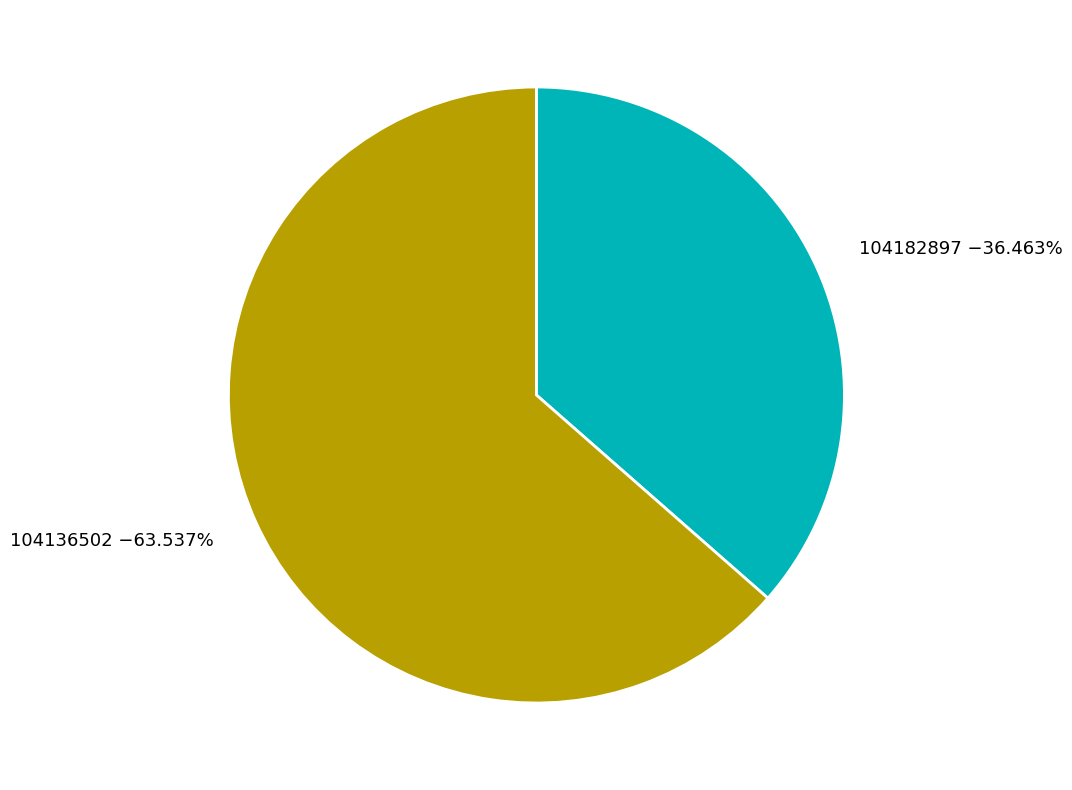

What is the smallest slice in the pie chart?

104182897